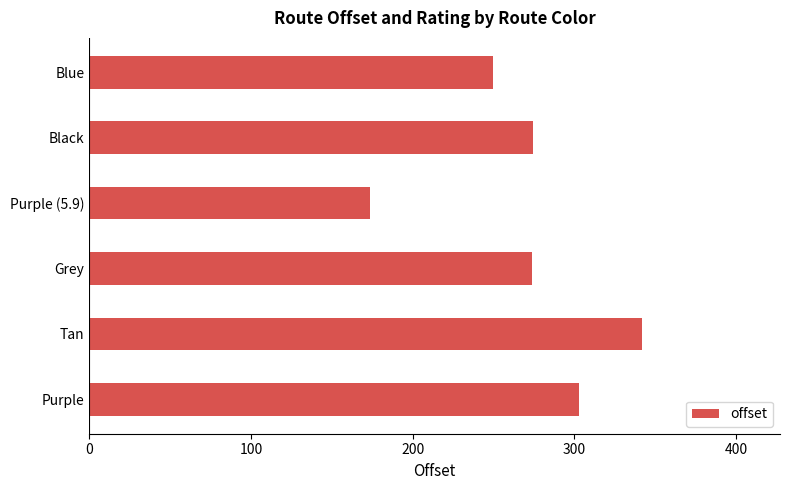

What is the ratio of the value at Tan to the value at Grey?

1.2